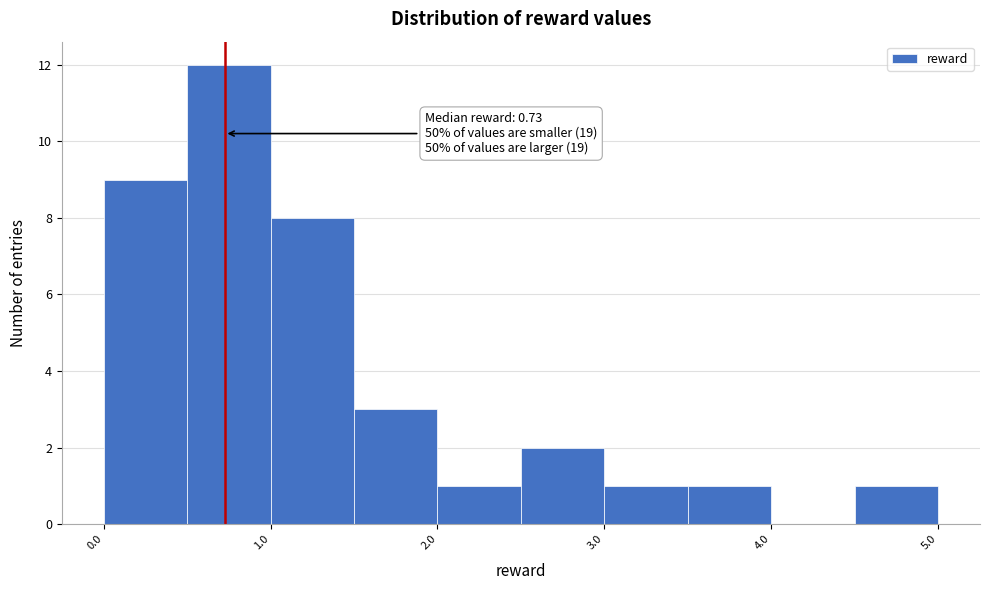

Over which range of the x-axis is the bar tallest?

0.5 to 1.0